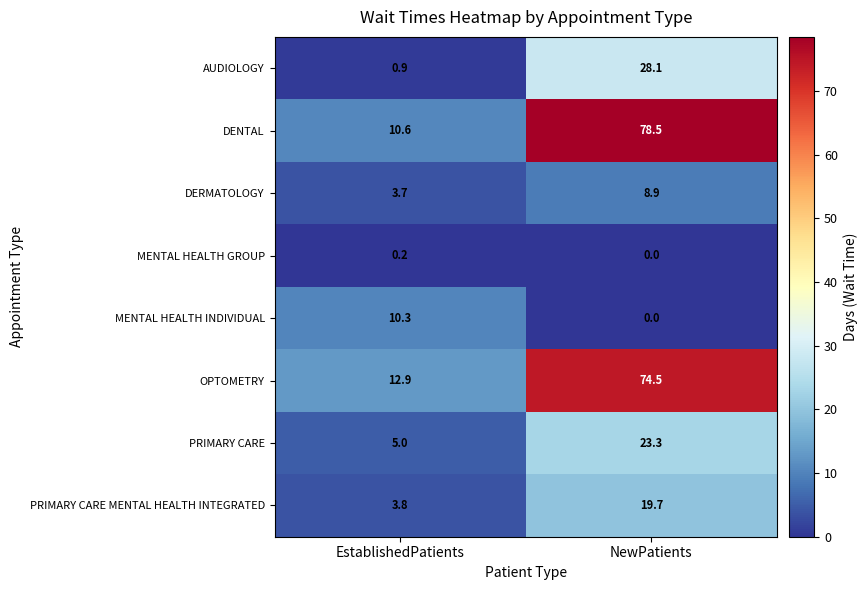

Rank the series by their maximum value, from highest to lowest.

DENTAL, OPTOMETRY, AUDIOLOGY, PRIMARY CARE, PRIMARY CARE MENTAL HEALTH INTEGRATED, MENTAL HEALTH INDIVIDUAL, DERMATOLOGY, MENTAL HEALTH GROUP